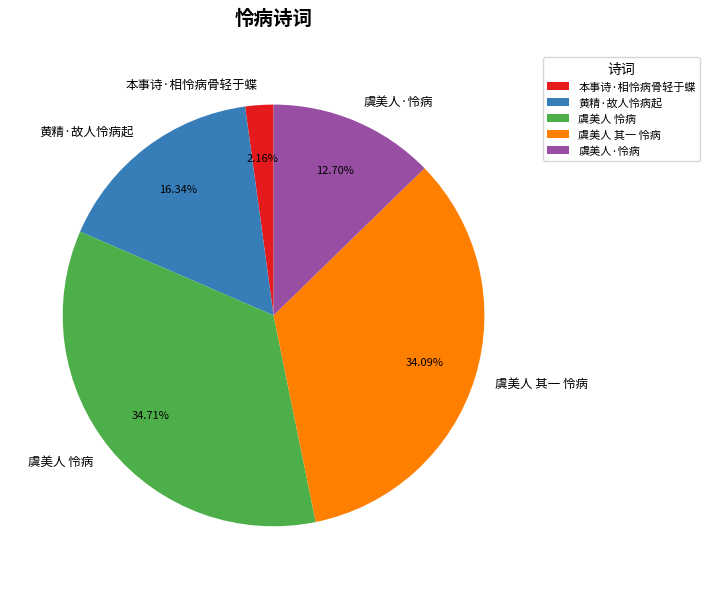

To the nearest percent, what is the difference between the 本事诗·相怜病骨轻于蝶 and 黄精·故人怜病起 slice percentages?

14%